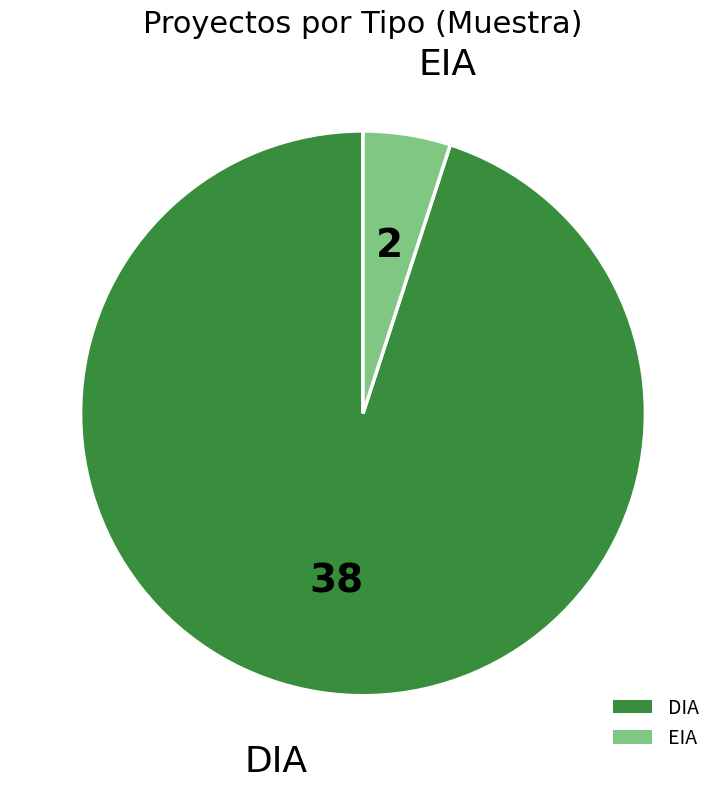

Rank the categories by value from highest to lowest.

DIA, EIA